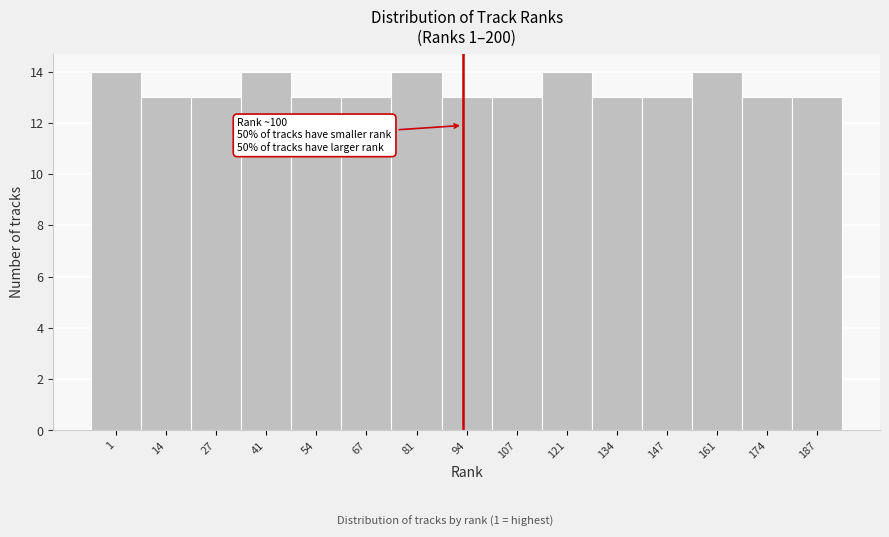

Reading right to left, list all the values displayed in this chart.

13	13	14	13	13	14	13	13	14	13	13	14	13	13	14